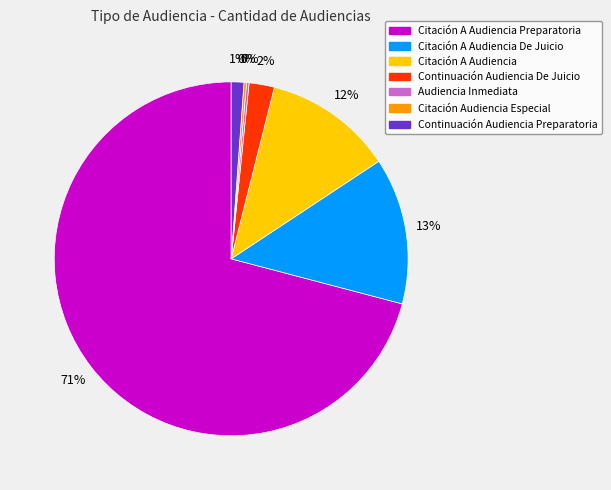

To the nearest percent, what is the average slice percentage?

14%